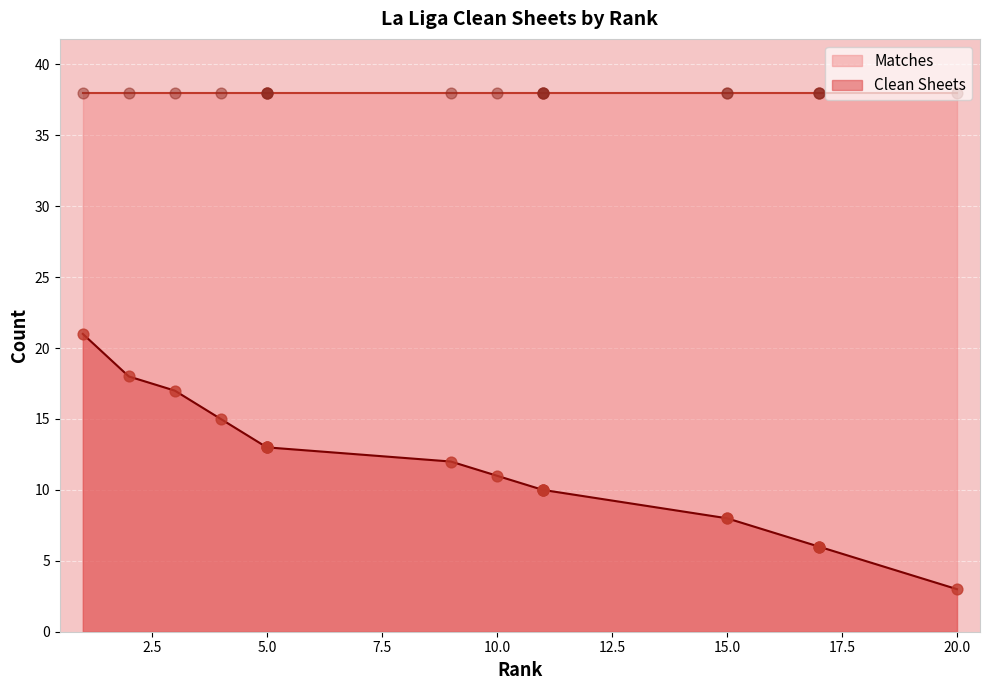

What is the change in value from 1 to 15?

-13